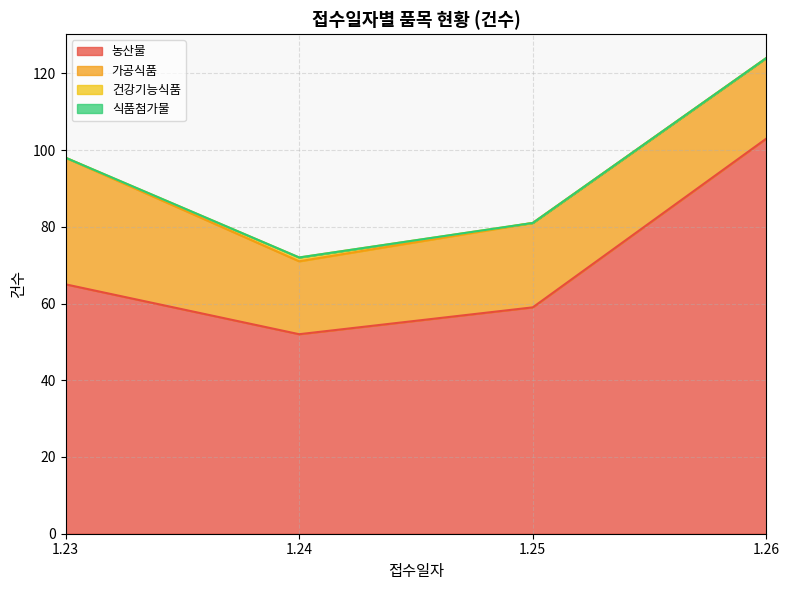

Reading left to right, list all the values displayed in this chart.

농산물: 1.23=65	1.24=52	1.25=59	1.26=103
가공식품: 1.23=33	1.24=19	1.25=22	1.26=21
건강기능식품: 1.23=0	1.24=1	1.25=0	1.26=0
식품첨가물: 1.23=0	1.24=0	1.25=0	1.26=0